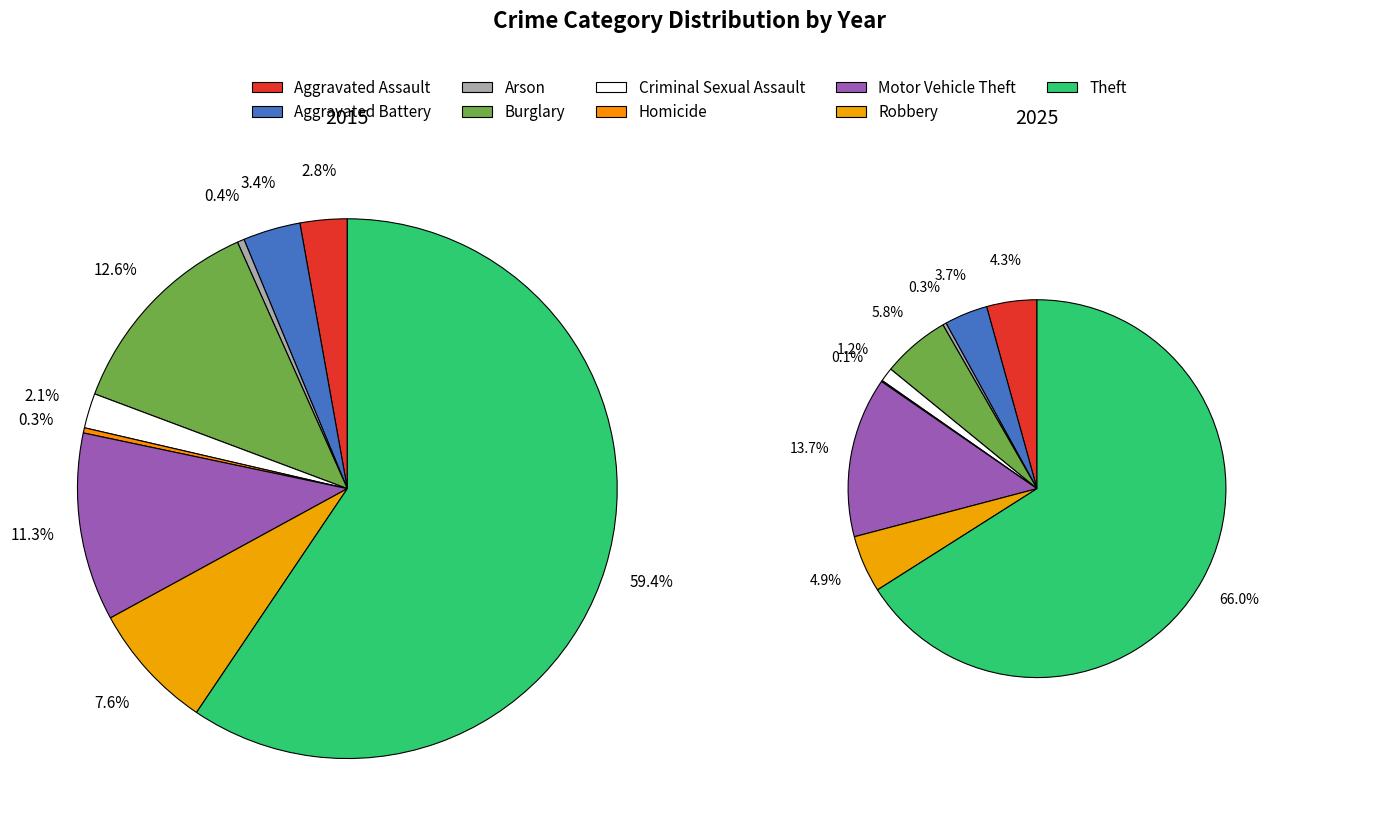

To the nearest percent, what percentage of the pie is 4?

1%